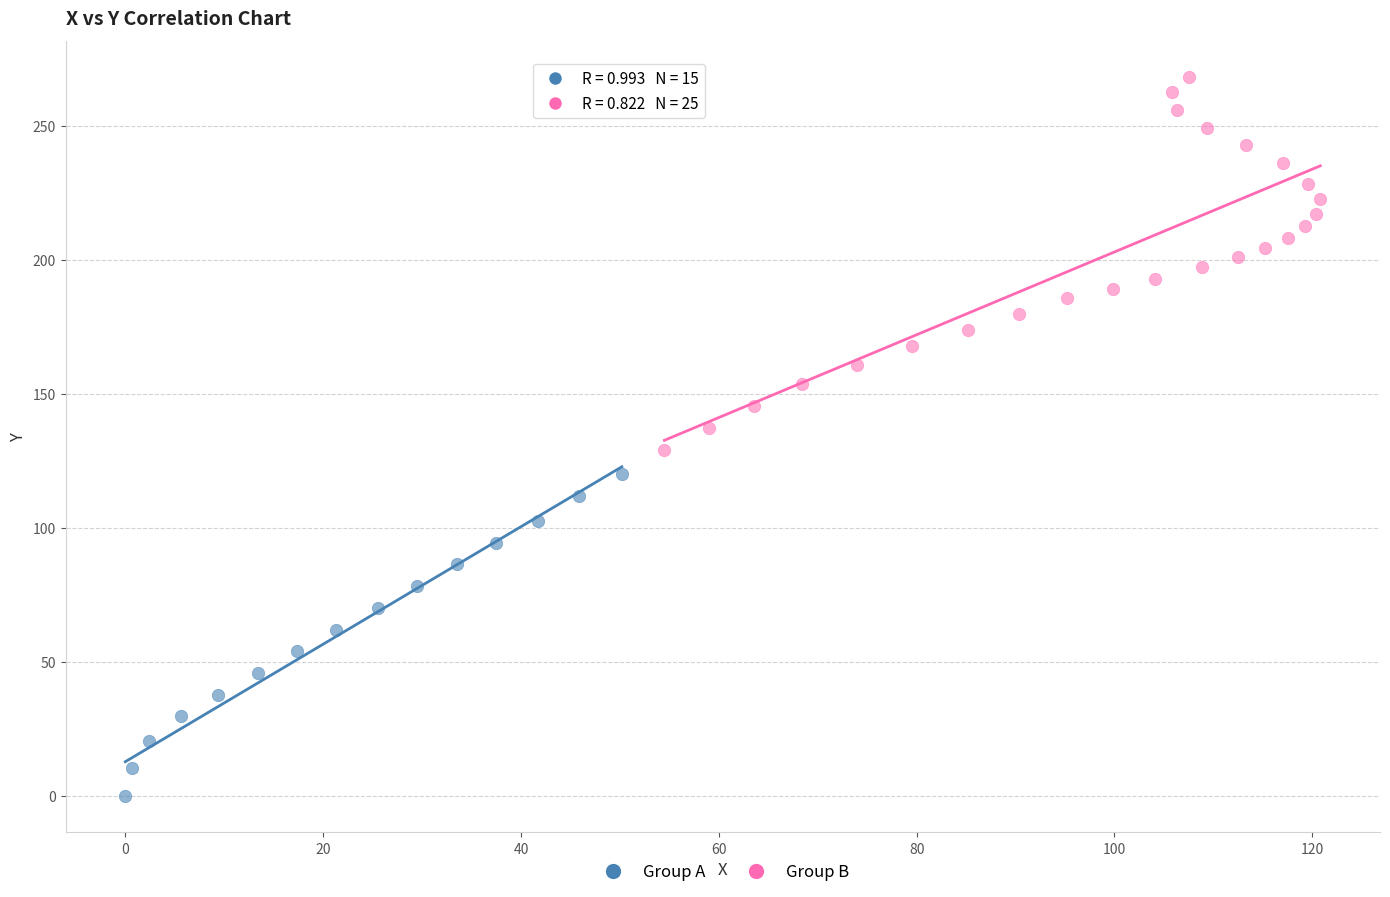

Which series has the largest Y range (max minus min)?

Group B